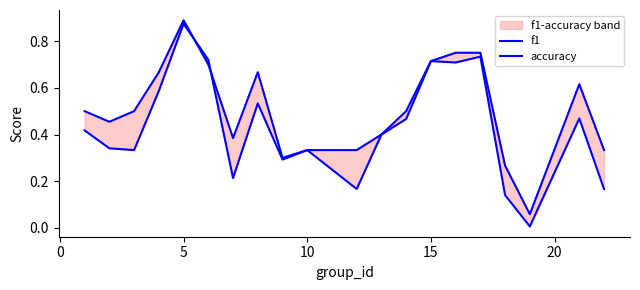

Is the value of f1 at 19 greater than the value of accuracy at 14?

No